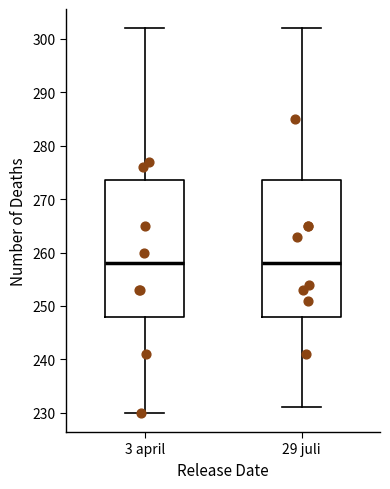

Where does the lower whisker of the box for 29 juli end on the y-axis? The values are not printed on the chart, so give them approximately, as read against the axis.

231